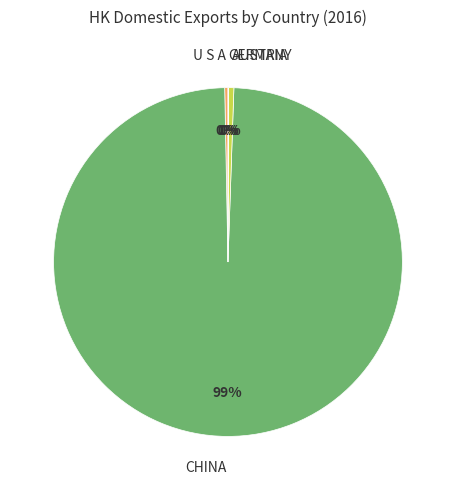

To the nearest percent, what is the average slice percentage?

25%